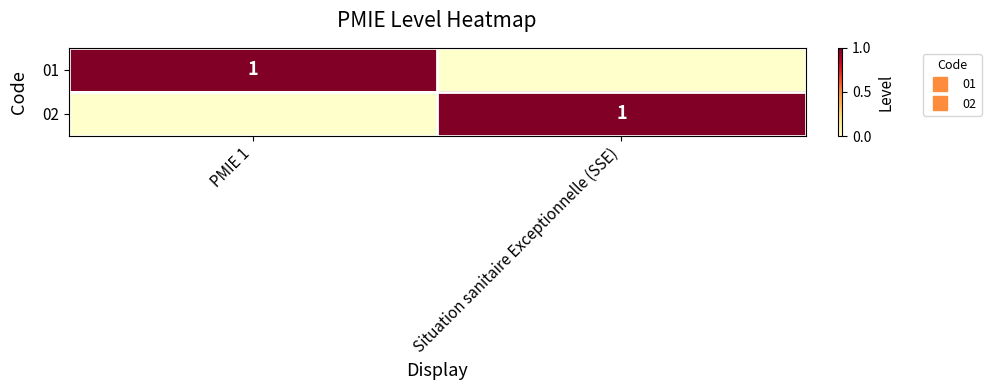

Rank the series by their maximum value, from highest to lowest.

01, 02